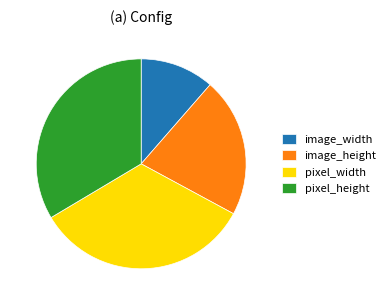

Is the sum of pixel_width and pixel_height greater than half?

Yes